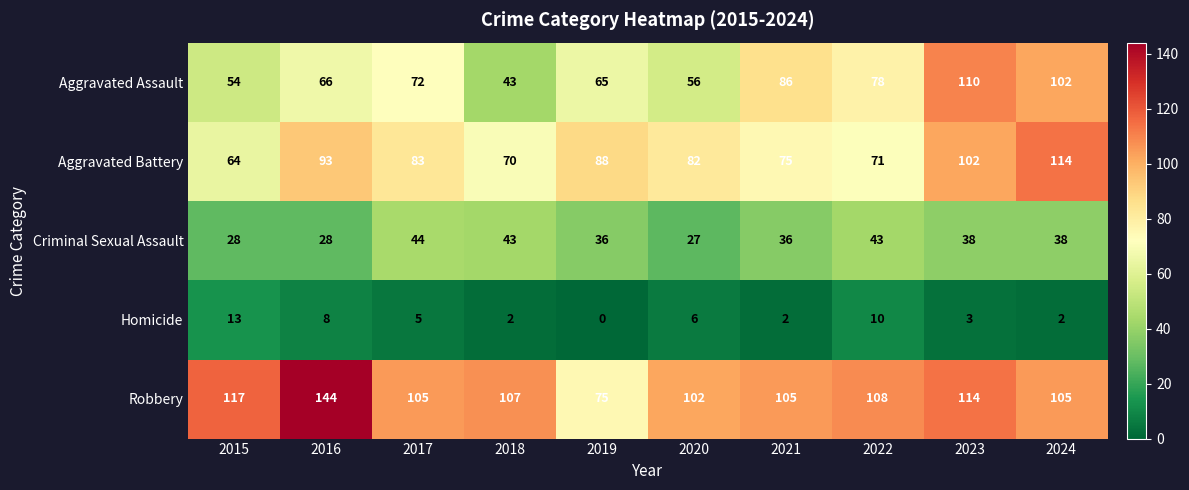

The value of Aggravated Assault at 2019 is 87. True or false?

False